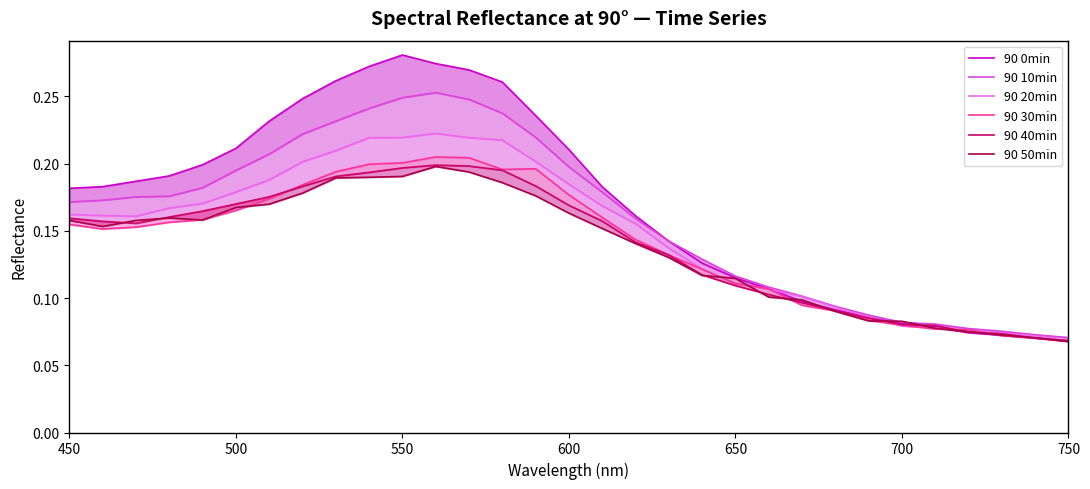

How many times do 90 50min and 90 40min cross each other?

12